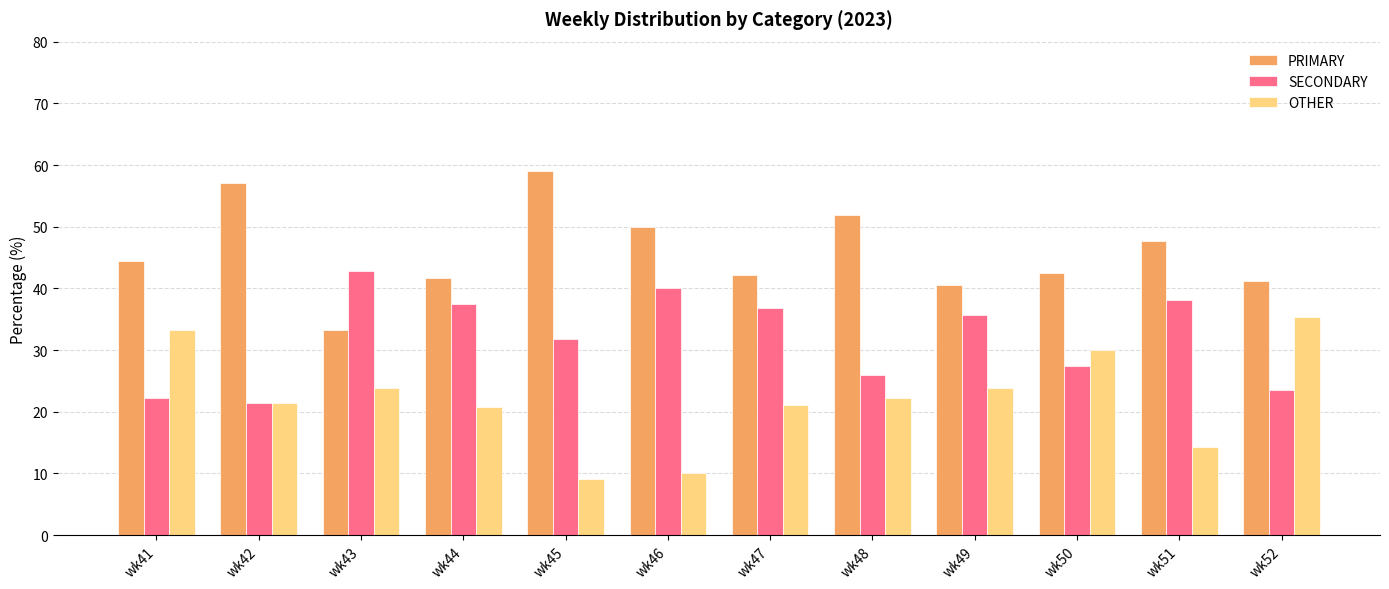

At how many categories does at least one series exceed 19?

12